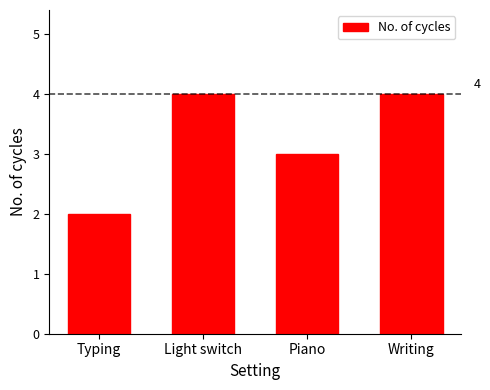

What is the difference between the values at Piano and Writing?

1